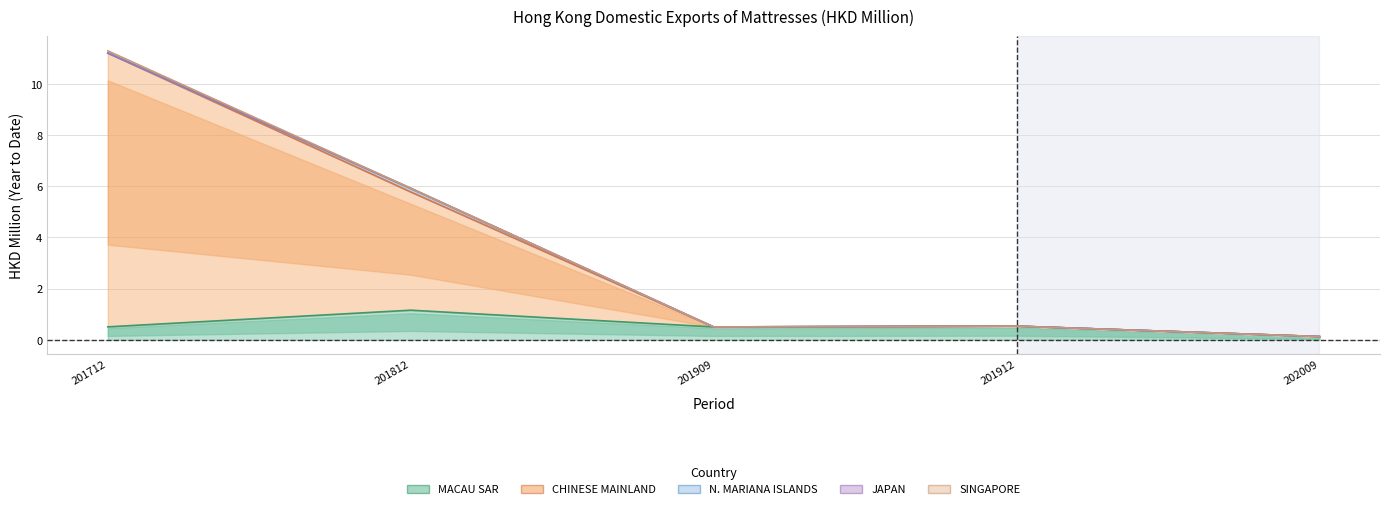

At 201912, list the series in order from largest to smallest.

MACAU SAR, CHINESE MAINLAND, N. MARIANA ISLANDS, JAPAN, SINGAPORE